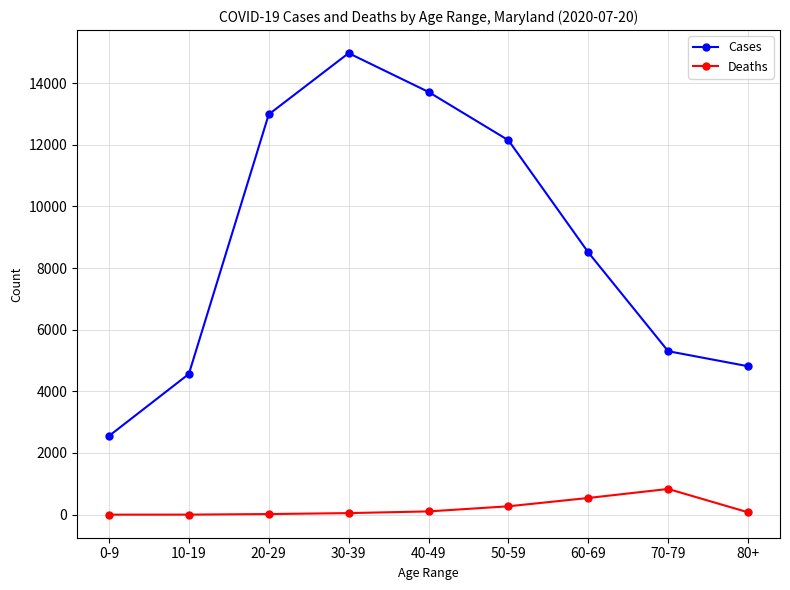

Which category has the highest value in the Deaths series?

70-79